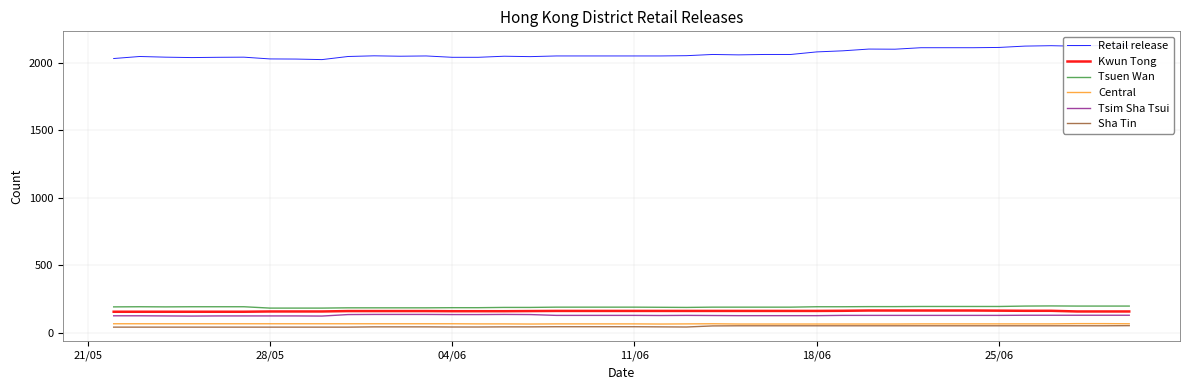

At how many categories does at least one series exceed 550?

40